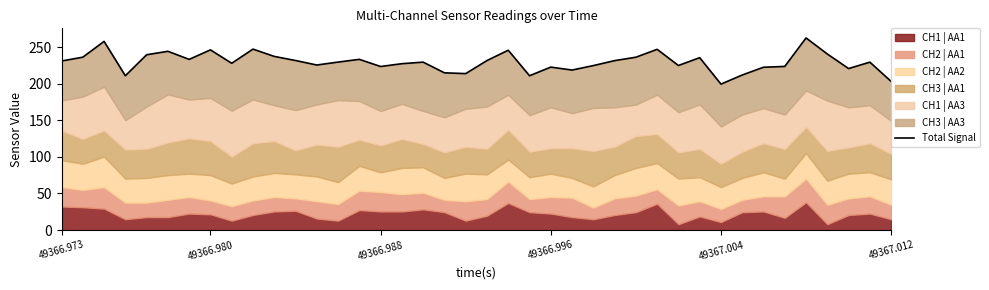

What is the minimum value shown in the chart?

199.5